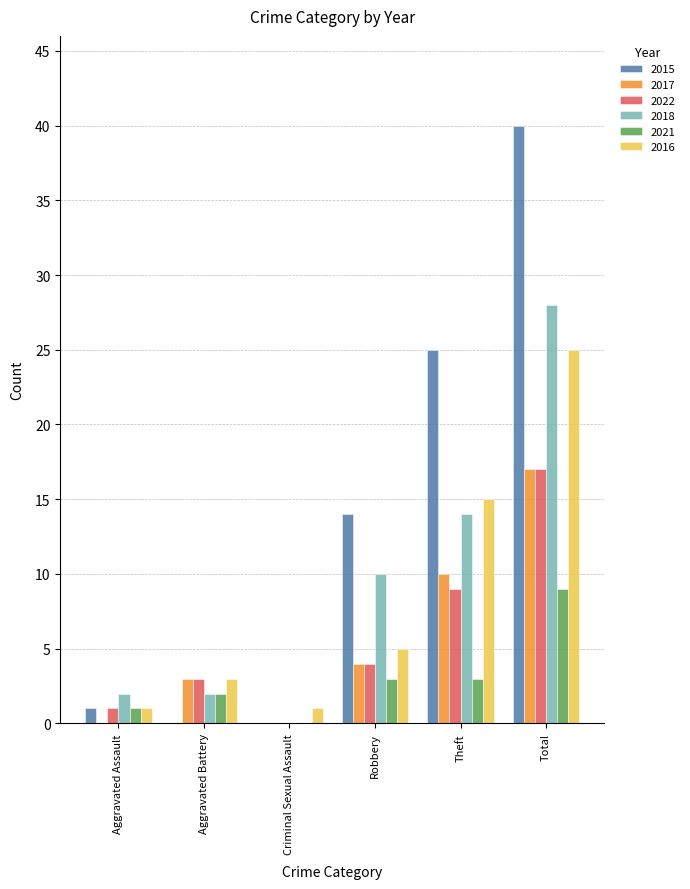

What are all the series names shown in the legend?

2015, 2017, 2022, 2018, 2021, 2016